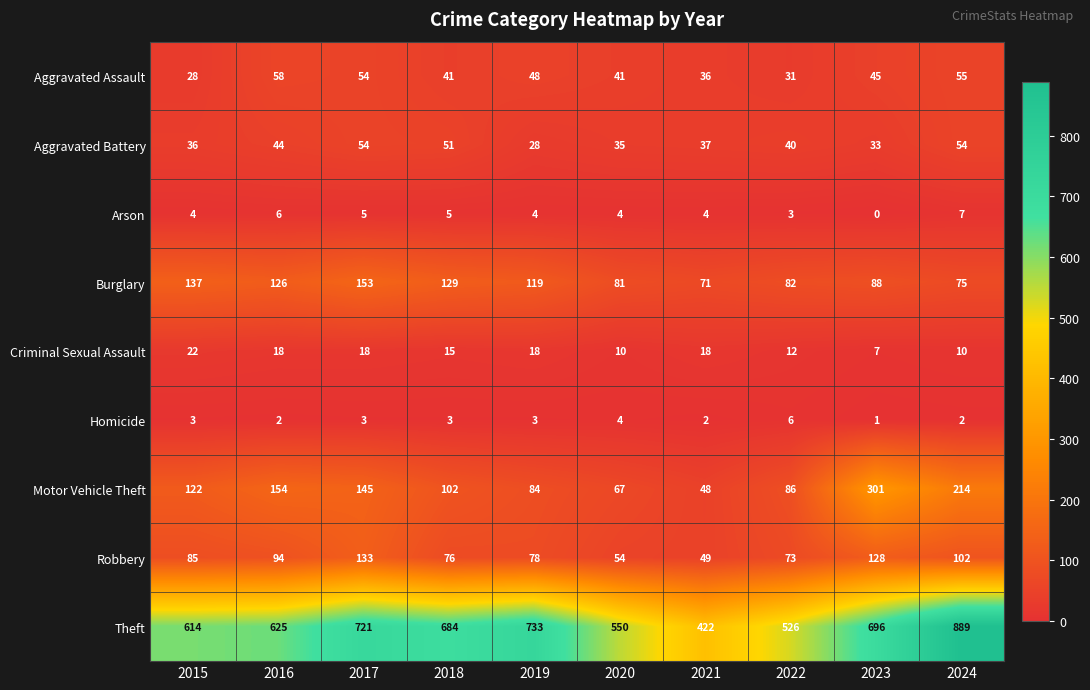

At which category is the sum across all series the highest?

2024